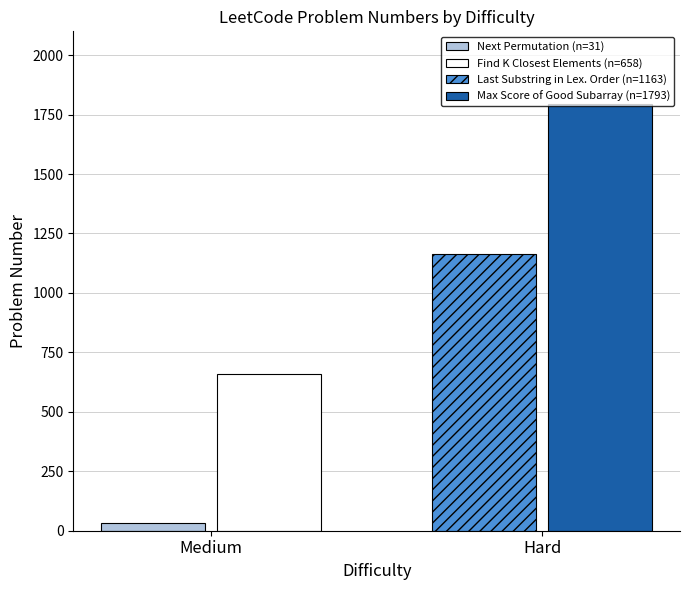

What is the maximum value shown in the chart?

1793